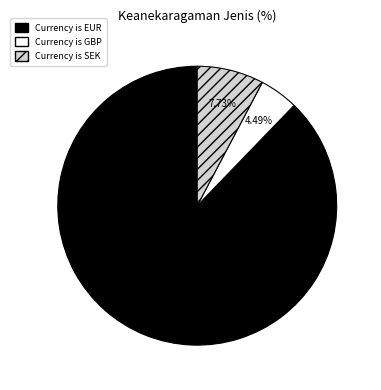

Which has a higher value, Currency is SEK or Currency is GBP?

Currency is SEK